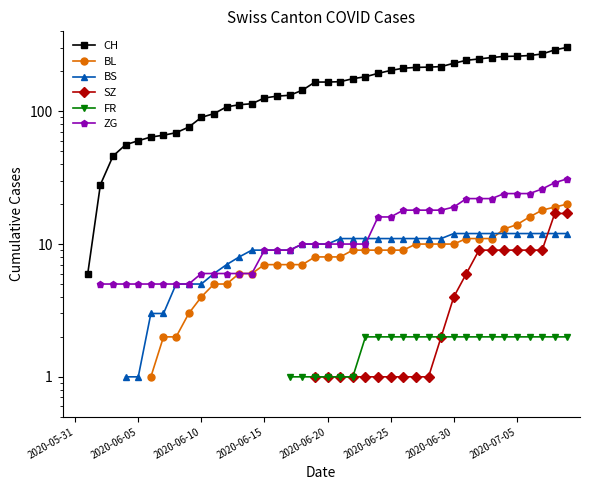

True or false: FR and CH cross at least once.

False